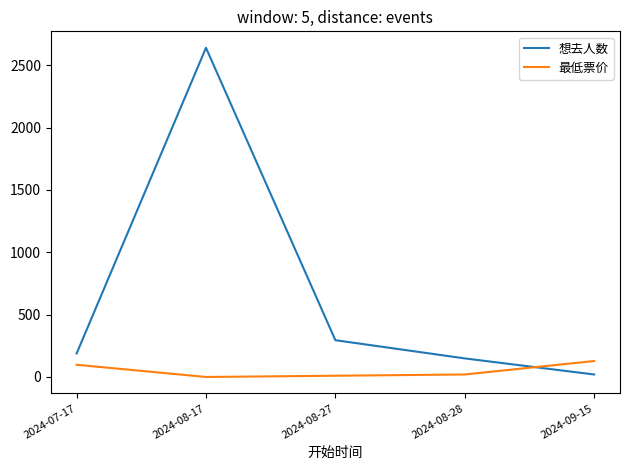

The 想去人数 series shows 188 at 2024-07-17. True or false?

True